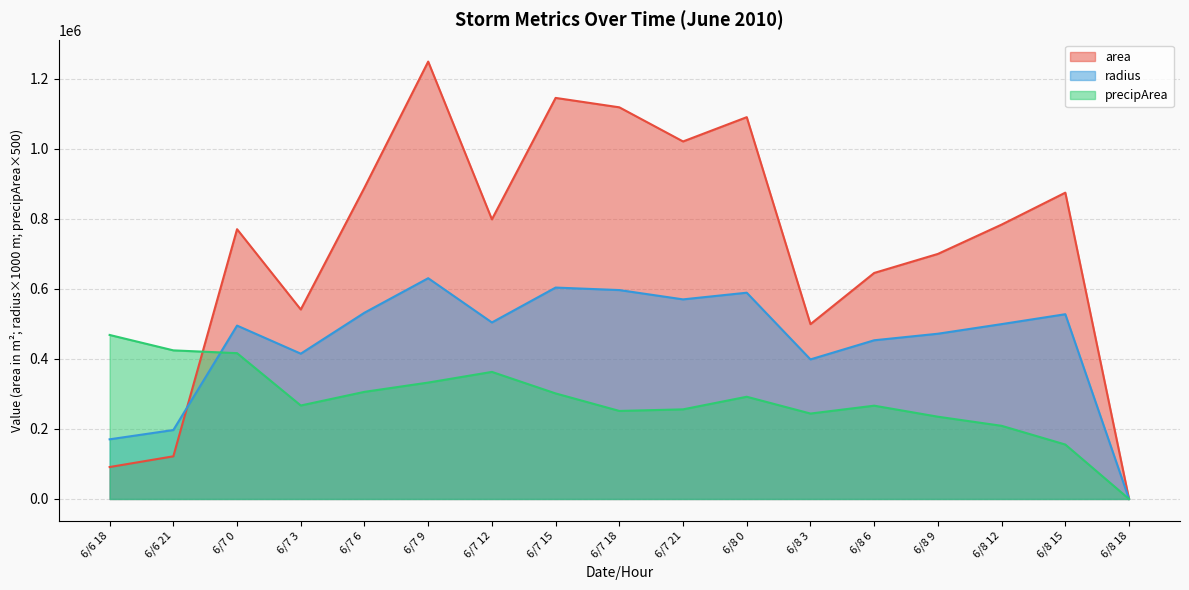

Reading right to left, transcribe all the data shown in this chart.

area: 6/8 18=0.0	6/8 15=875000.0	6/8 12=783750.0	6/8 9=700000.0	6/8 6=645625.0	6/8 3=499375.0	6/8 0=1090625.0	6/7 21=1021250.0	6/7 18=1118750.0	6/7 15=1145625.0	6/7 12=798750.0	6/7 9=1249375.0	6/7 6=889375.0	6/7 3=541250.0	6/7 0=770625.0	6/6 21=121875.0	6/6 18=91250.0
radius: 6/8 18=0.0	6/8 15=527751.0	6/8 12=499475.1	6/8 9=472034.9	6/8 6=453330.8	6/8 3=398692.9	6/8 0=589200.1	6/7 21=570152.6	6/7 18=596748.8	6/7 15=603874.0	6/7 12=504232.1	6/7 9=630625.4	6/7 6=532068.5	6/7 3=415072.6	6/7 0=495275.2	6/6 21=196962.0	6/6 18=170428.2
precipArea: 6/8 18=0.0	6/8 15=155500.0	6/8 12=209000.0	6/8 9=235000.0	6/8 6=266500.0	6/8 3=244000.0	6/8 0=292000.0	6/7 21=256000.0	6/7 18=251500.0	6/7 15=301500.0	6/7 12=363000.0	6/7 9=332500.0	6/7 6=306000.0	6/7 3=267000.0	6/7 0=416500.0	6/6 21=424500.0	6/6 18=468500.0